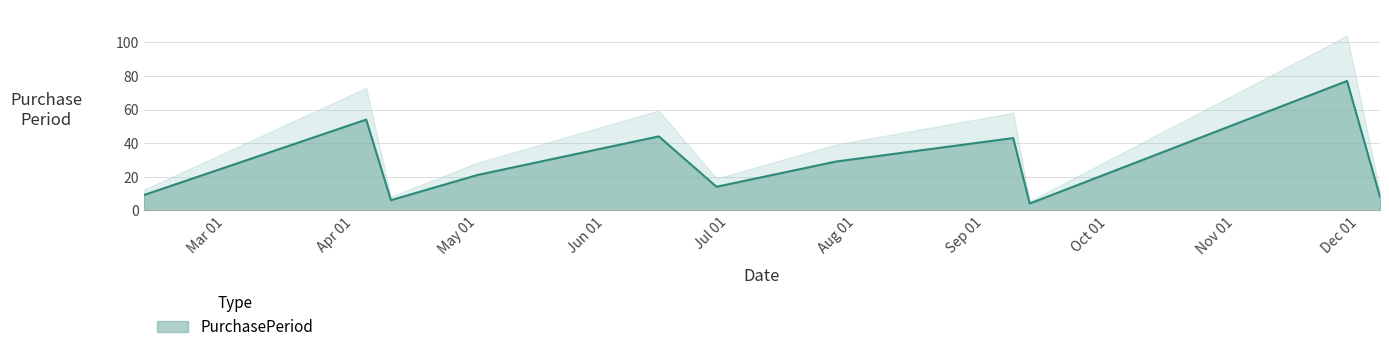

What is the change in value from 2017-05-01 to 2017-11-28?

+56